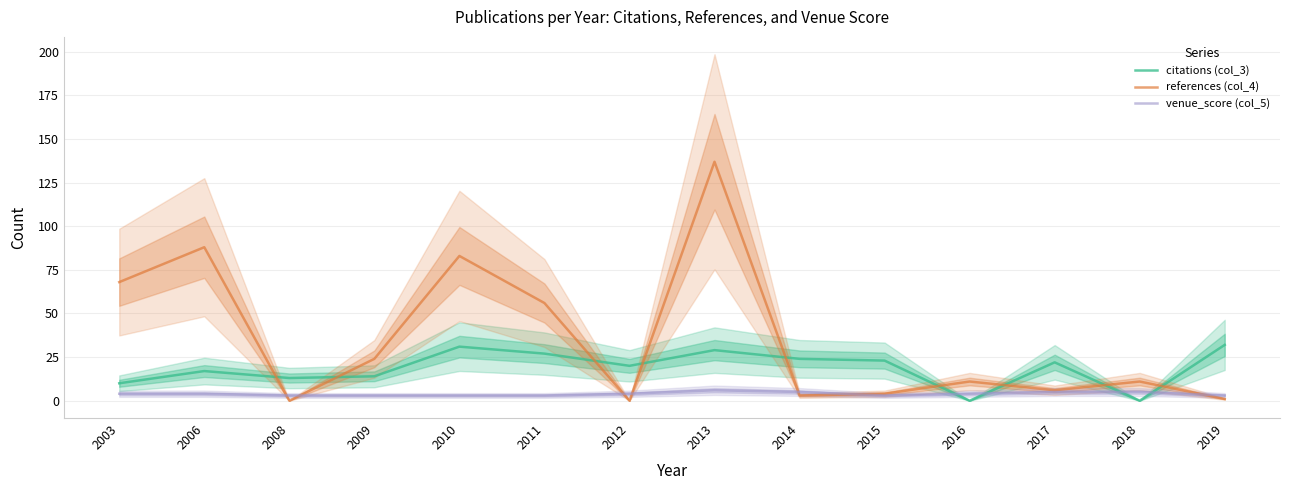

Which has a higher value, 2008 or 2012?

2012